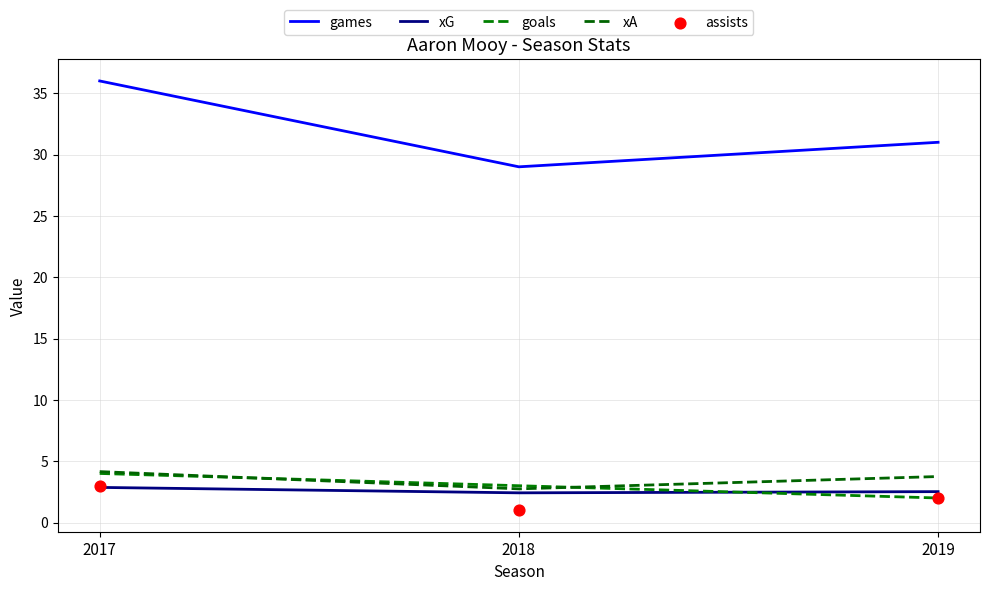

What is the total value across all series at 2019?

41.3